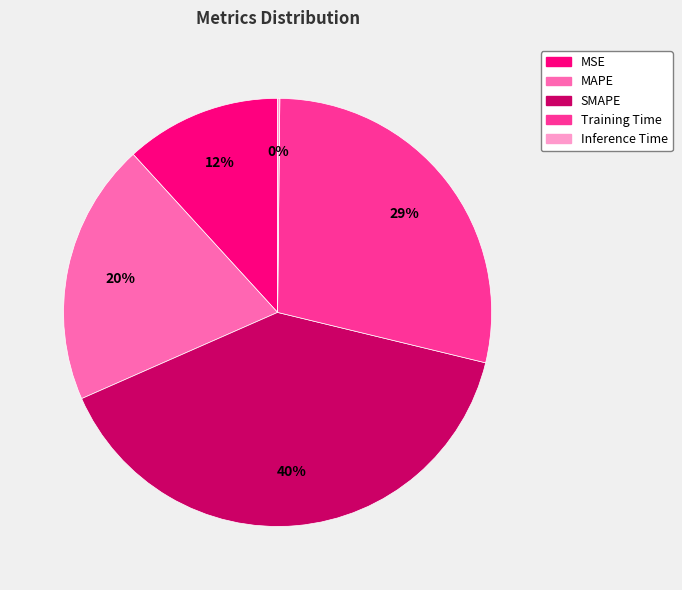

What is the largest slice in the pie chart?

SMAPE